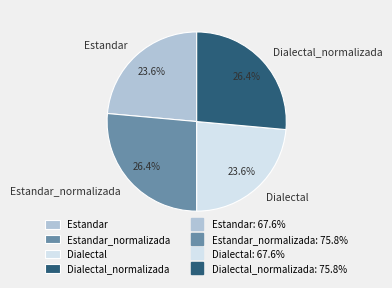

Does Dialectal_normalizada account for over 50% of the chart?

No